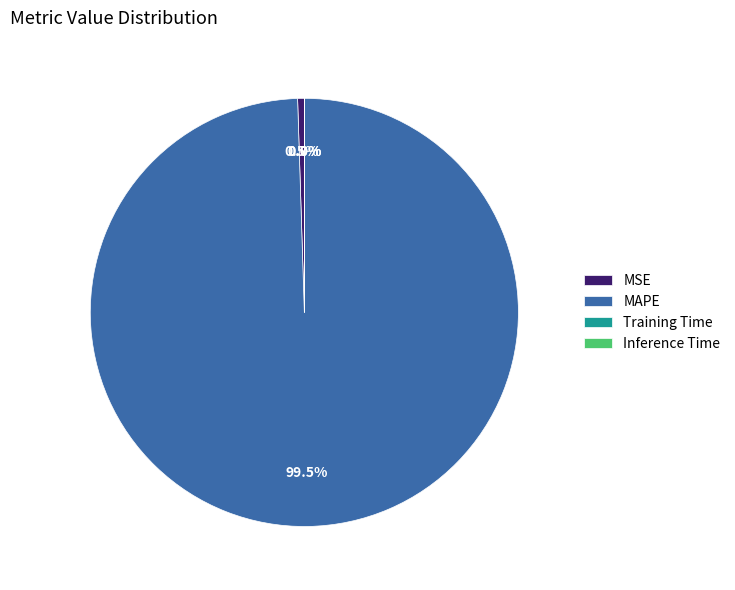

What is the largest slice in the pie chart?

MAPE